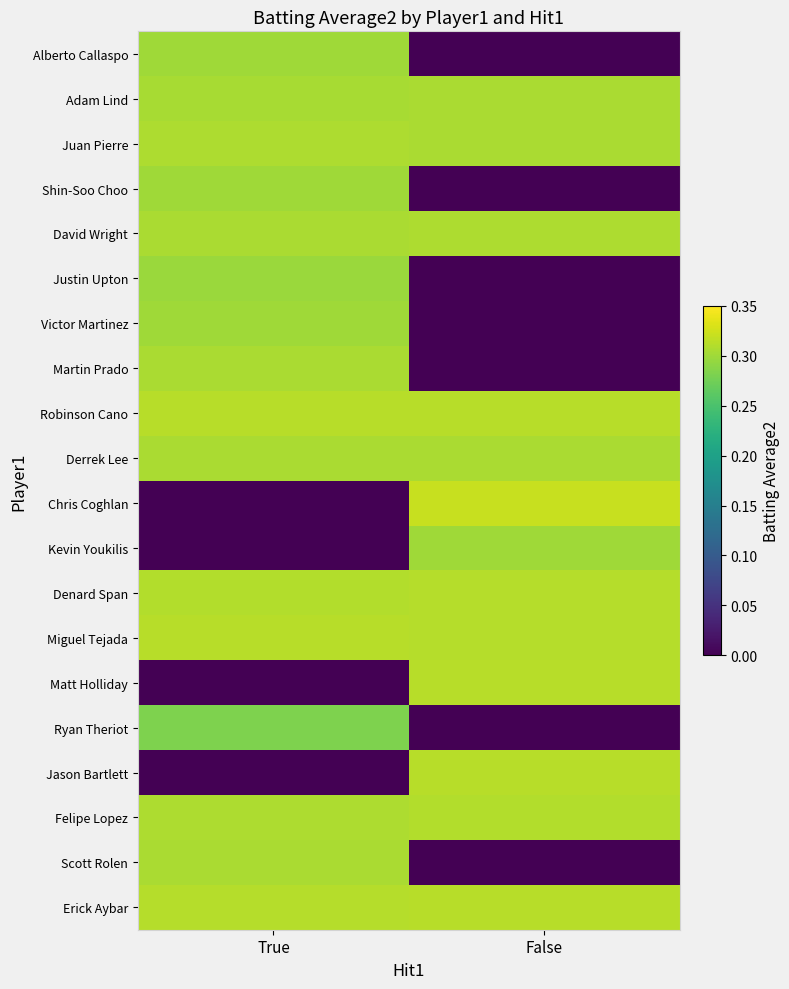

At False, list the series in order from smallest to largest.

Scott Rolen, Ryan Theriot, Martin Prado, Victor Martinez, Justin Upton, Shin-Soo Choo, Alberto Callaspo, Kevin Youkilis, Derrek Lee, Adam Lind, Juan Pierre, David Wright, Felipe Lopez, Miguel Tejada, Denard Span, Erick Aybar, Jason Bartlett, Robinson Cano, Matt Holliday, Chris Coghlan